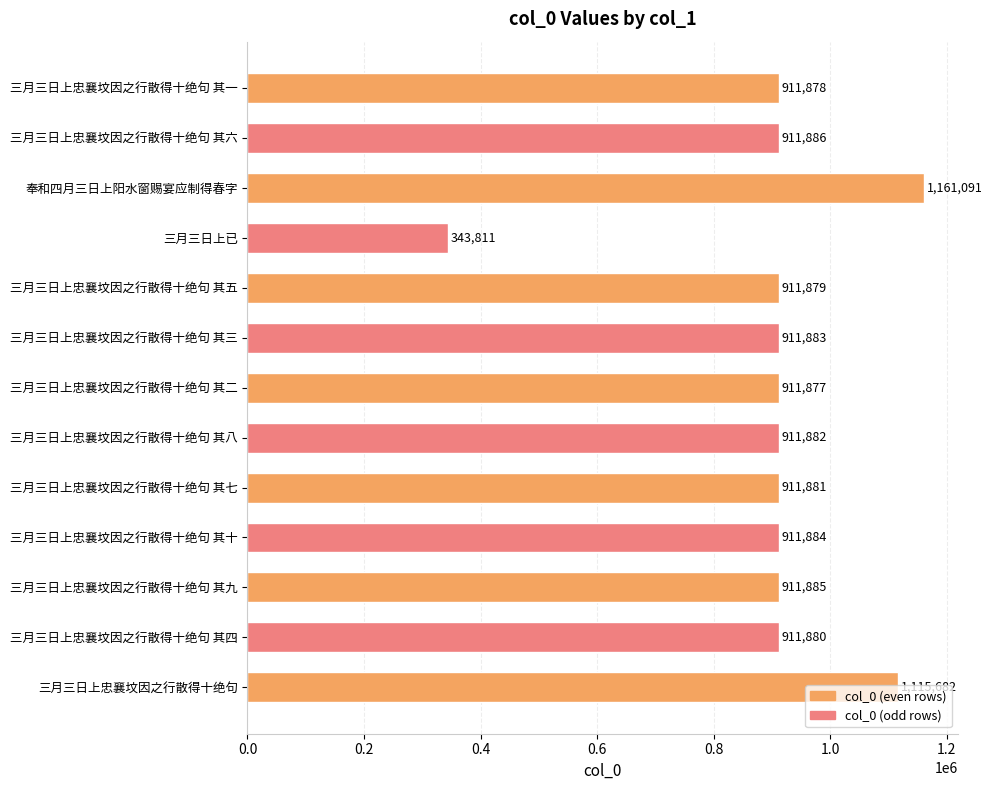

List the labels in order of value, smallest first.

三月三日上已, 三月三日上忠襄坟因之行散得十绝句 其二, 三月三日上忠襄坟因之行散得十绝句 其一, 三月三日上忠襄坟因之行散得十绝句 其五, 三月三日上忠襄坟因之行散得十绝句 其四, 三月三日上忠襄坟因之行散得十绝句 其七, 三月三日上忠襄坟因之行散得十绝句 其八, 三月三日上忠襄坟因之行散得十绝句 其三, 三月三日上忠襄坟因之行散得十绝句 其十, 三月三日上忠襄坟因之行散得十绝句 其九, 三月三日上忠襄坟因之行散得十绝句 其六, 三月三日上忠襄坟因之行散得十绝句, 奉和四月三日上阳水窗赐宴应制得春字